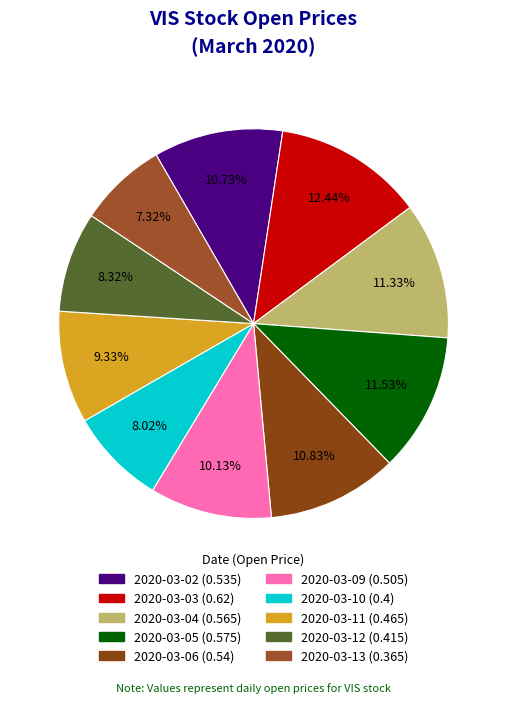

To the nearest percent, what portion does 2020-03-04 represent?

11%